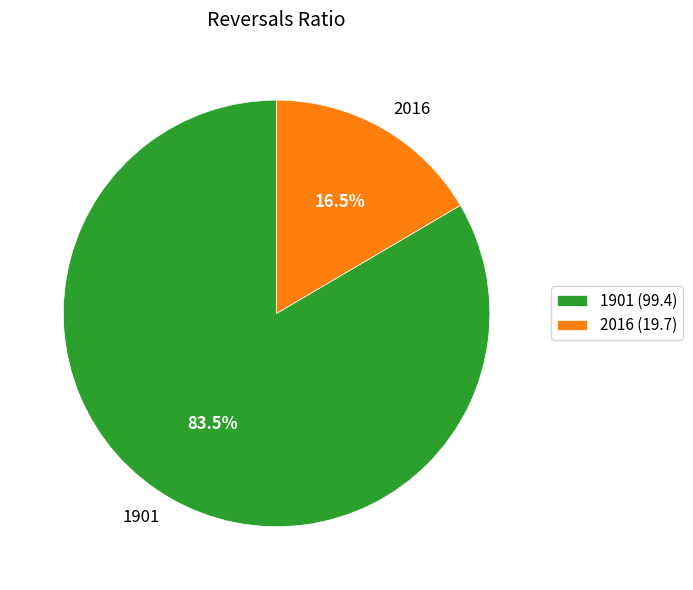

Count the number of slices in the pie.

2